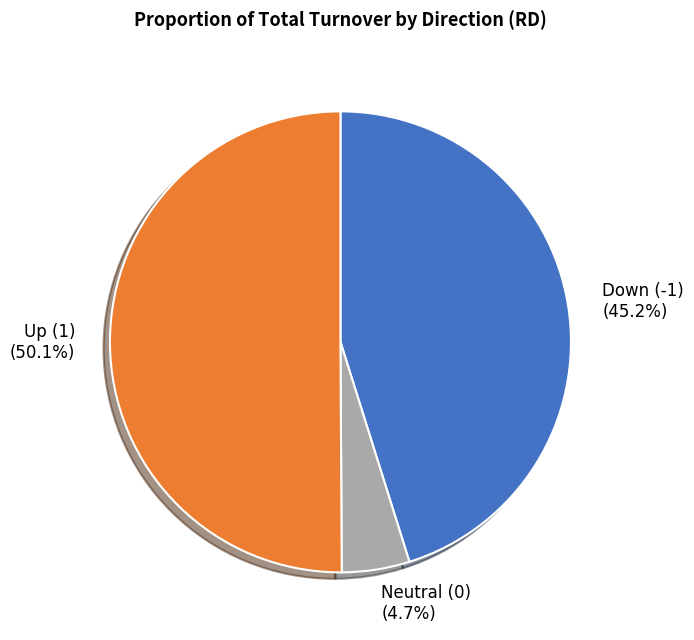

What is the ratio of the value at Down (-1) to the value at Up (1)?

0.9